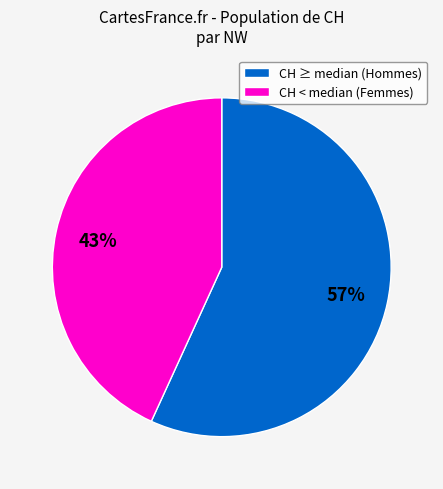

Is it true that CH ≥ median (Hommes) is 57% of the pie?

True